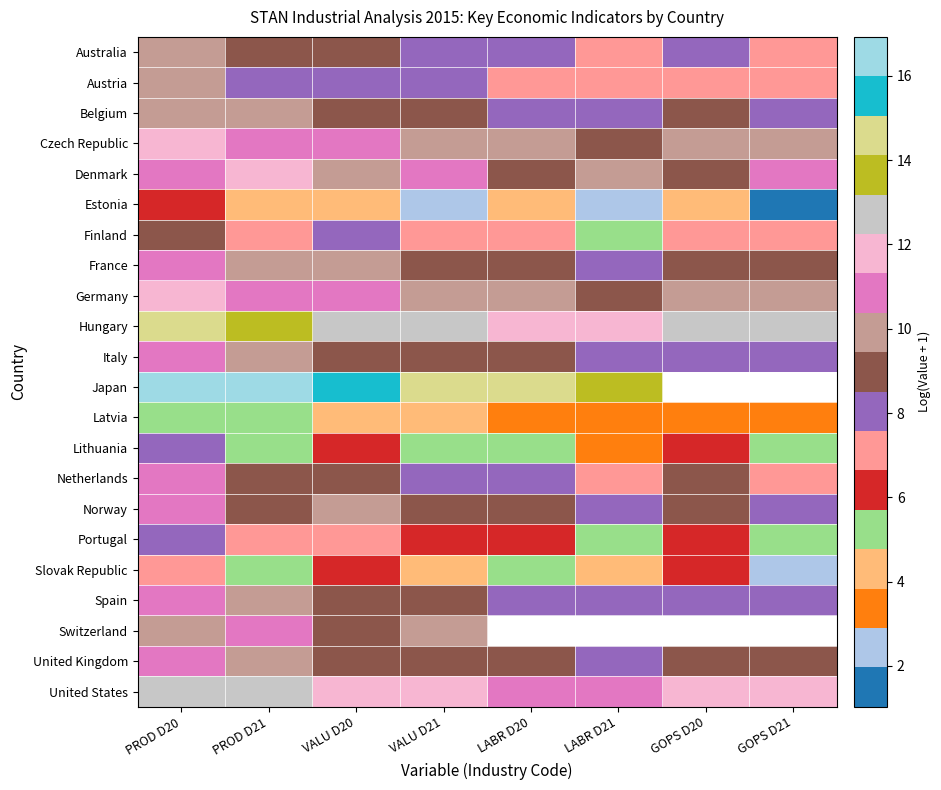

At which category is the sum across all series the highest?

PROD D20